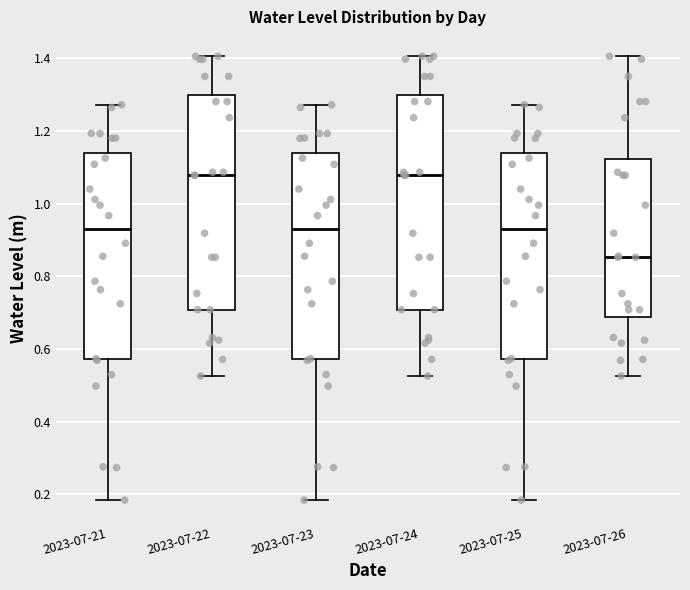

Reading left to right, transcribe this box plot: for each box, give where its median line is, the range the box spans, and where its two whiskers end, as read against the y-axis. The values are not printed on the chart, so give them approximately, as read against the axis.

2023-07-21: median 0.92, box 0.58 to 1.14, whiskers 0.18 to 1.28
2023-07-22: median 1.08, box 0.70 to 1.30, whiskers 0.52 to 1.40
2023-07-23: median 0.92, box 0.58 to 1.14, whiskers 0.18 to 1.28
2023-07-24: median 1.08, box 0.70 to 1.30, whiskers 0.52 to 1.40
2023-07-25: median 0.92, box 0.58 to 1.14, whiskers 0.18 to 1.28
2023-07-26: median 0.86, box 0.68 to 1.12, whiskers 0.52 to 1.40